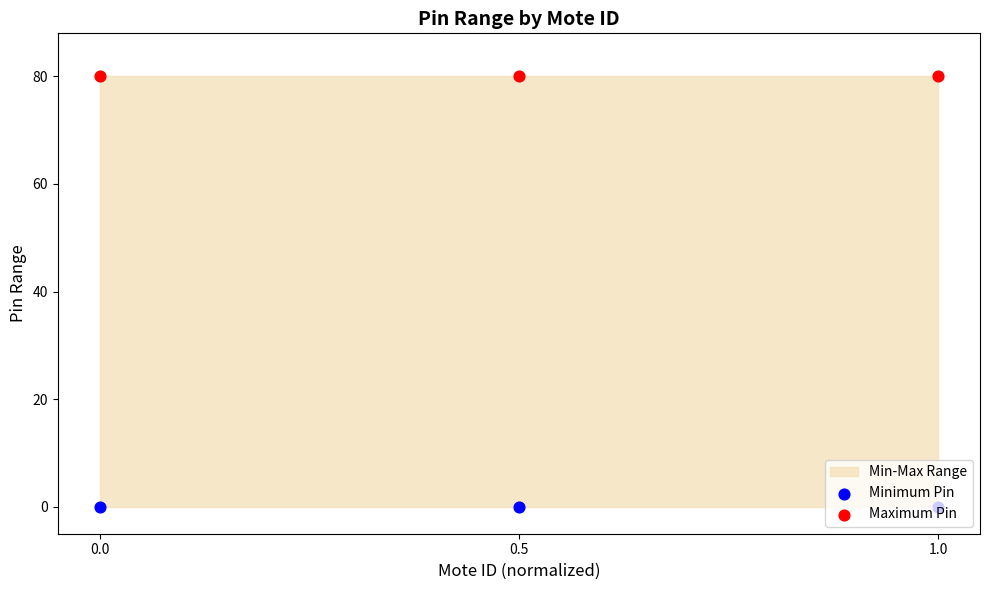

What is the total value across all series at 0.0?

80